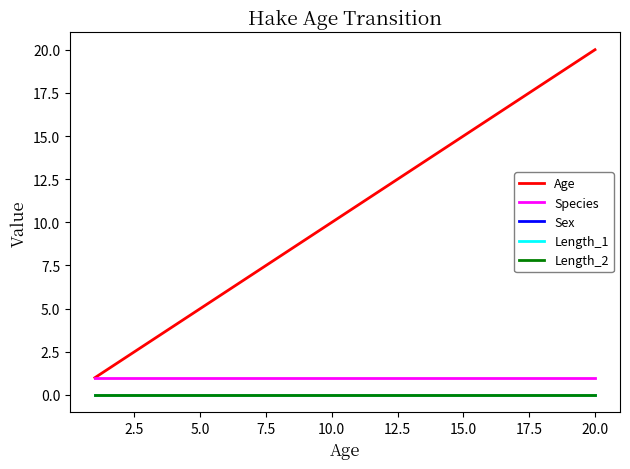

Does the chart have visible grid lines?

No